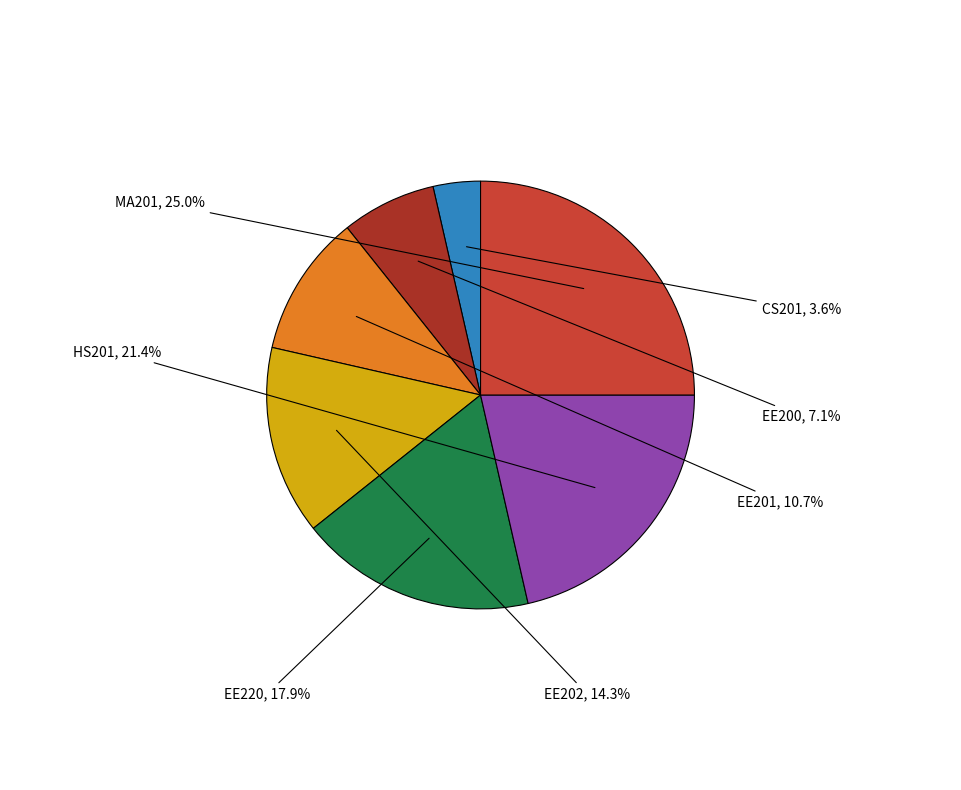

Count the number of slices in the pie.

7